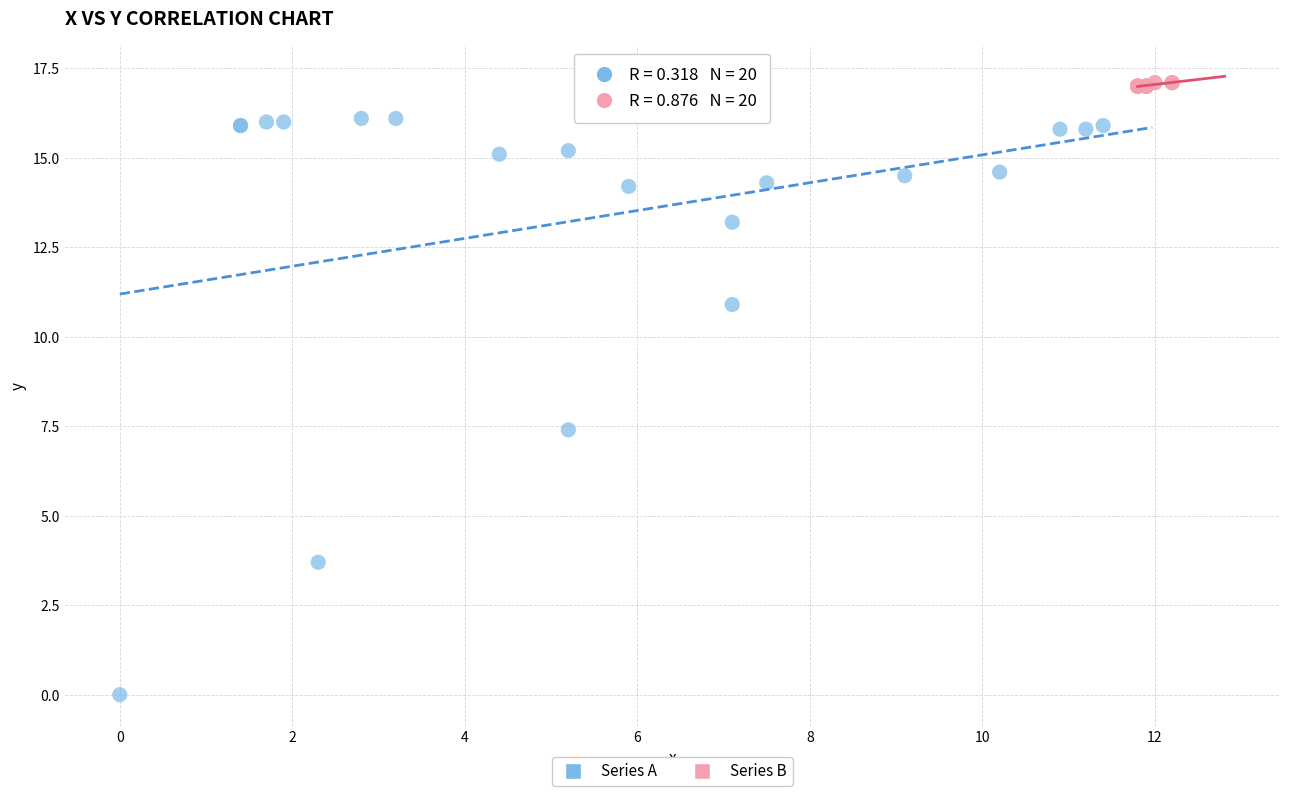

Which series reaches the maximum Y coordinate?

Series B